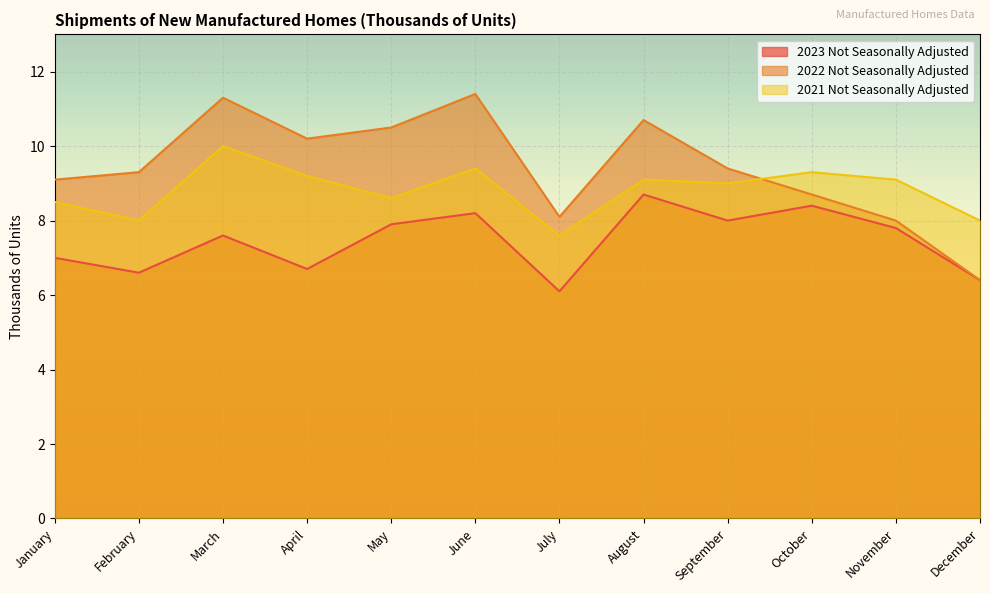

Where is 2023 Not Seasonally Adjusted nearest to the value 7?

January